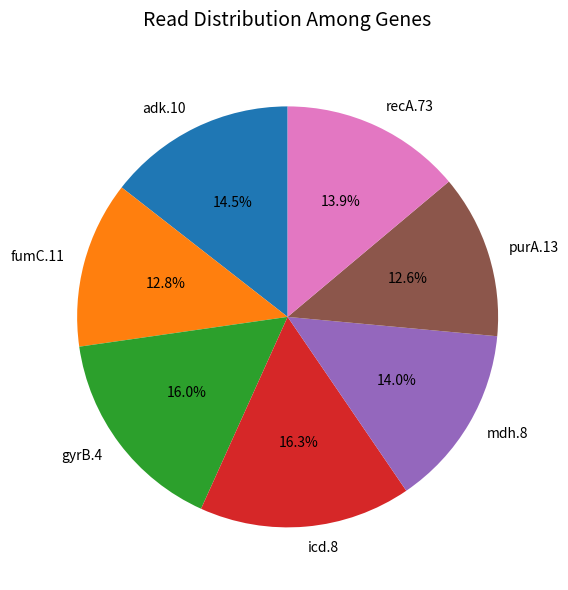

To the nearest percent, what is the average slice percentage?

14%